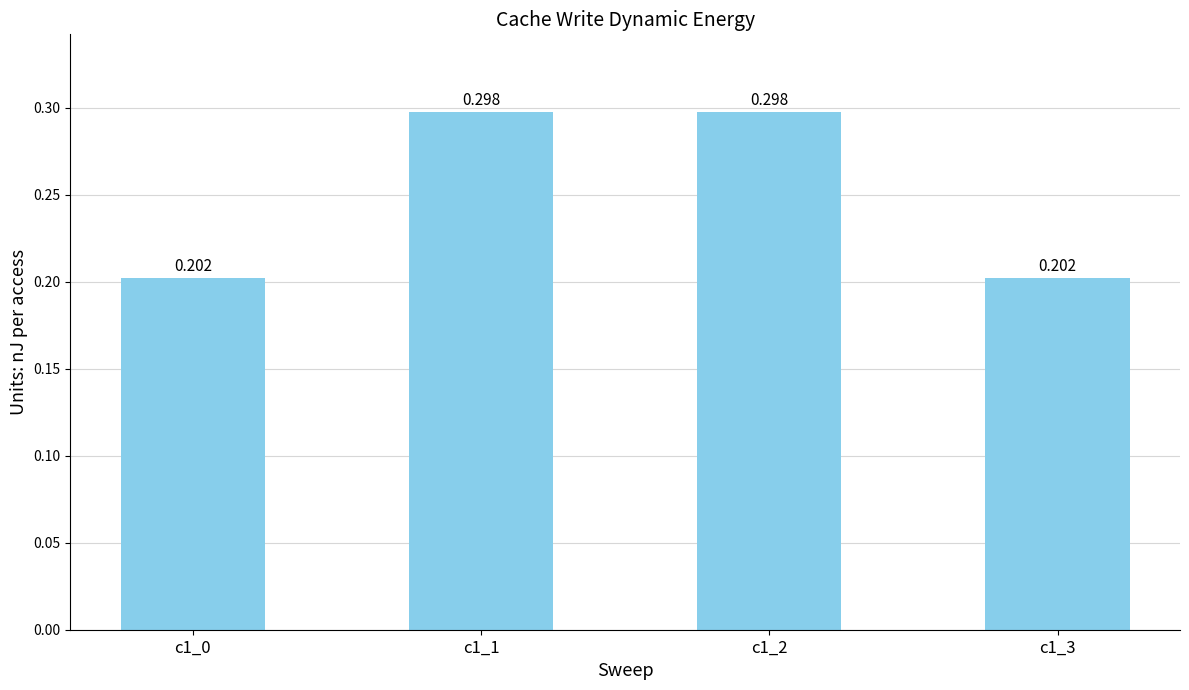

Between c1_2 and c1_3, which is larger?

c1_2